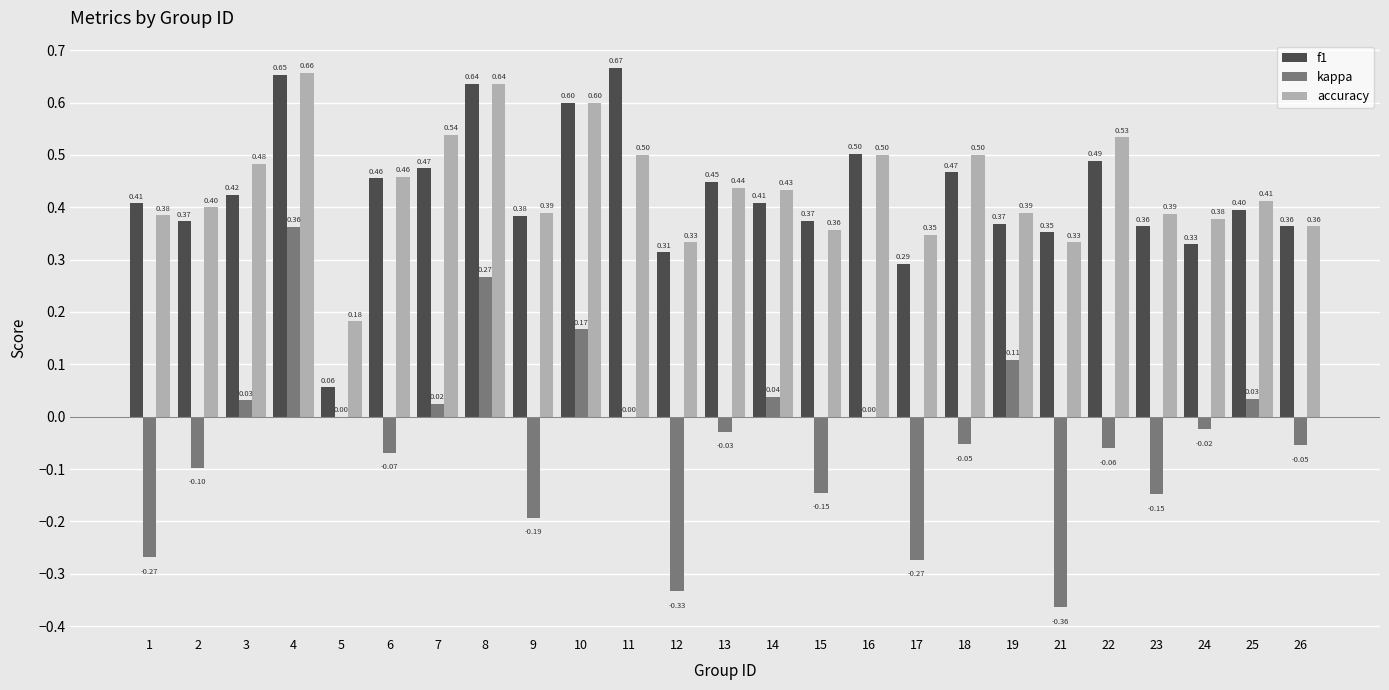

Which series has the largest total across all categories?

accuracy